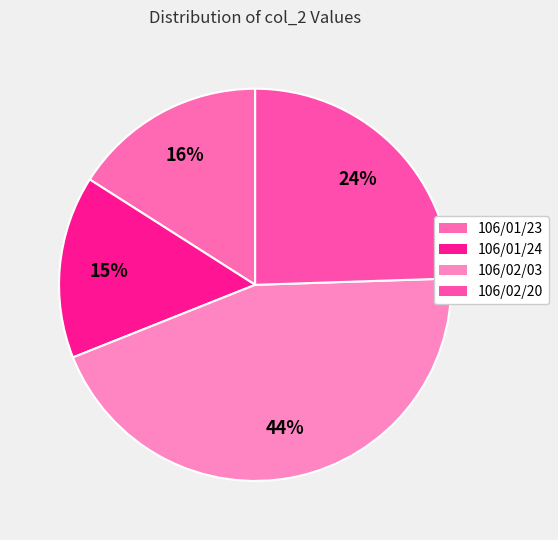

True or false: 106/01/24 accounts for 1% of the total.

False